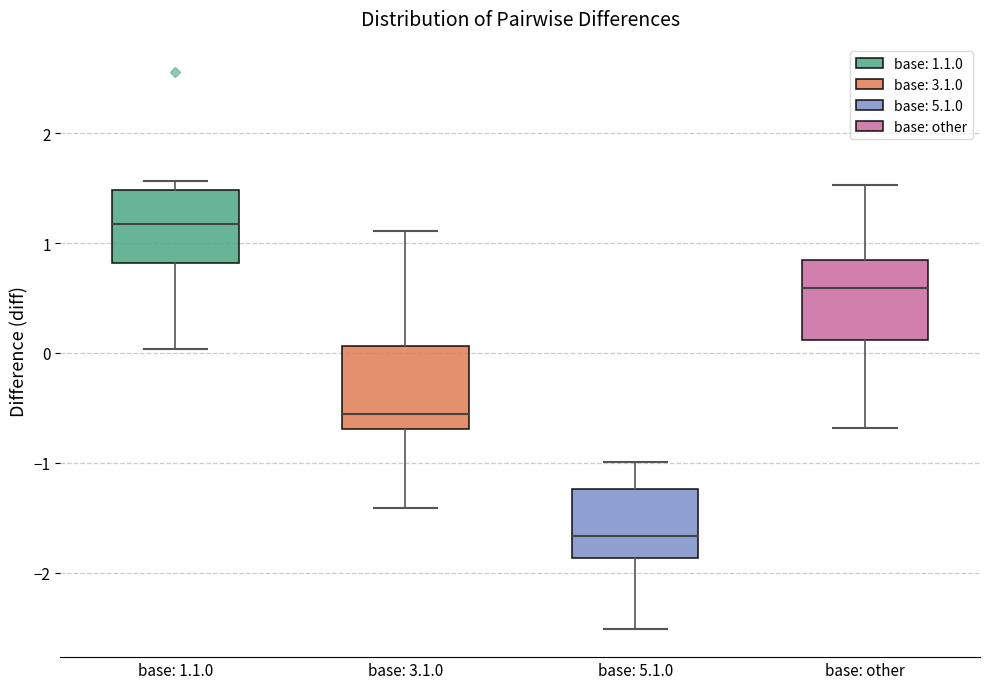

Where is the upper edge of the box for base: 1.1.0 on the y-axis? The values are not printed on the chart, so give them approximately, as read against the axis.

1.5